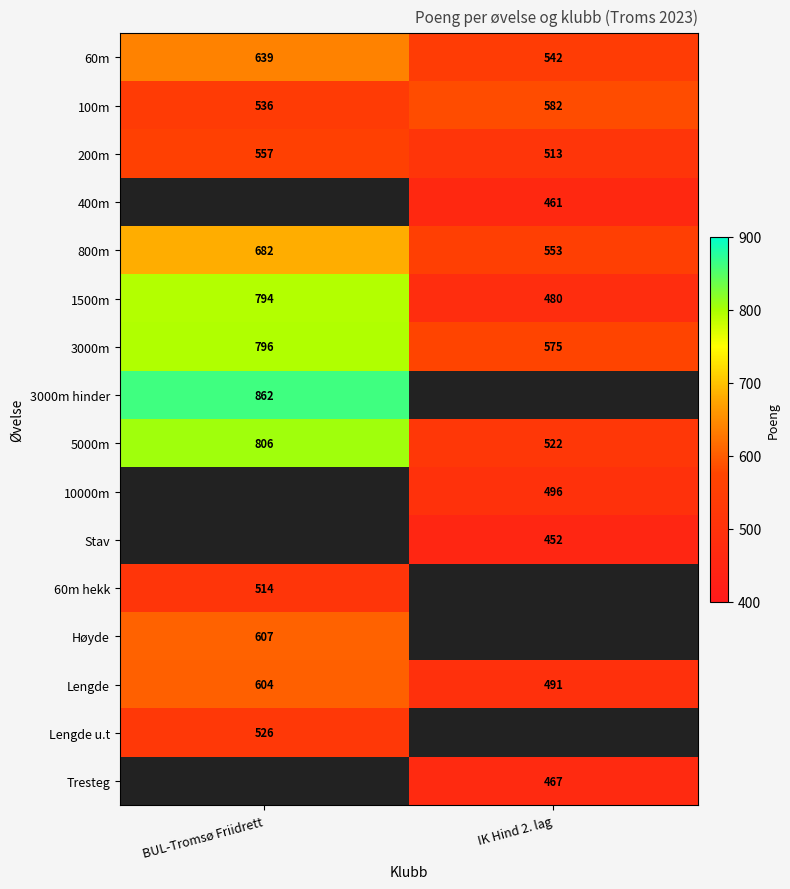

How many data points does each series have?

2